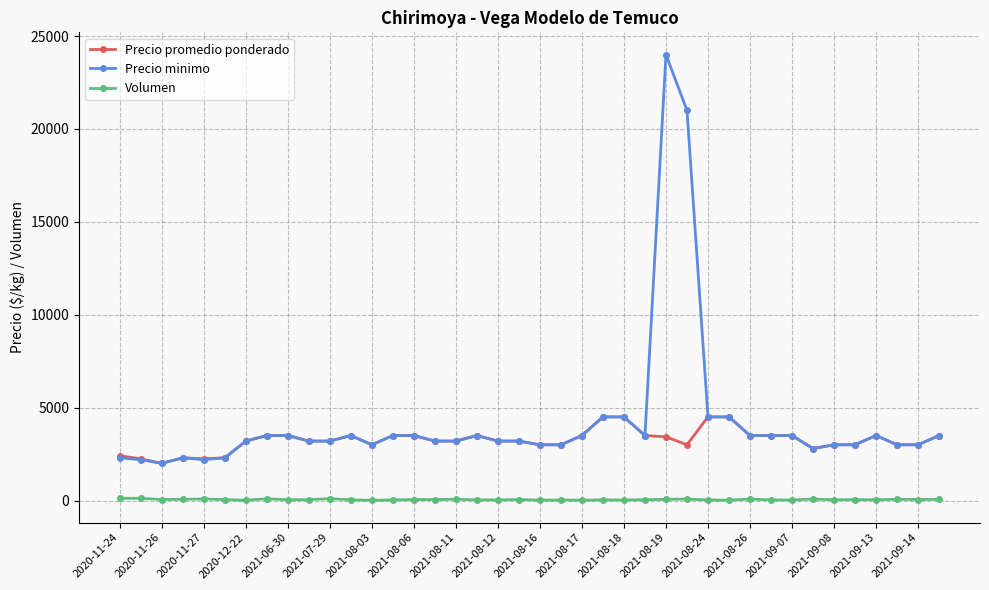

Which series has the largest range (max minus min)?

Precio minimo